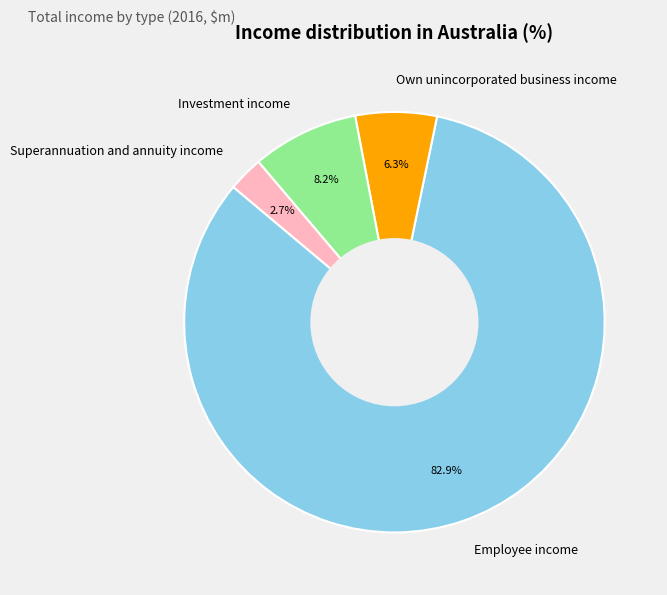

How many segments does this pie chart have?

4